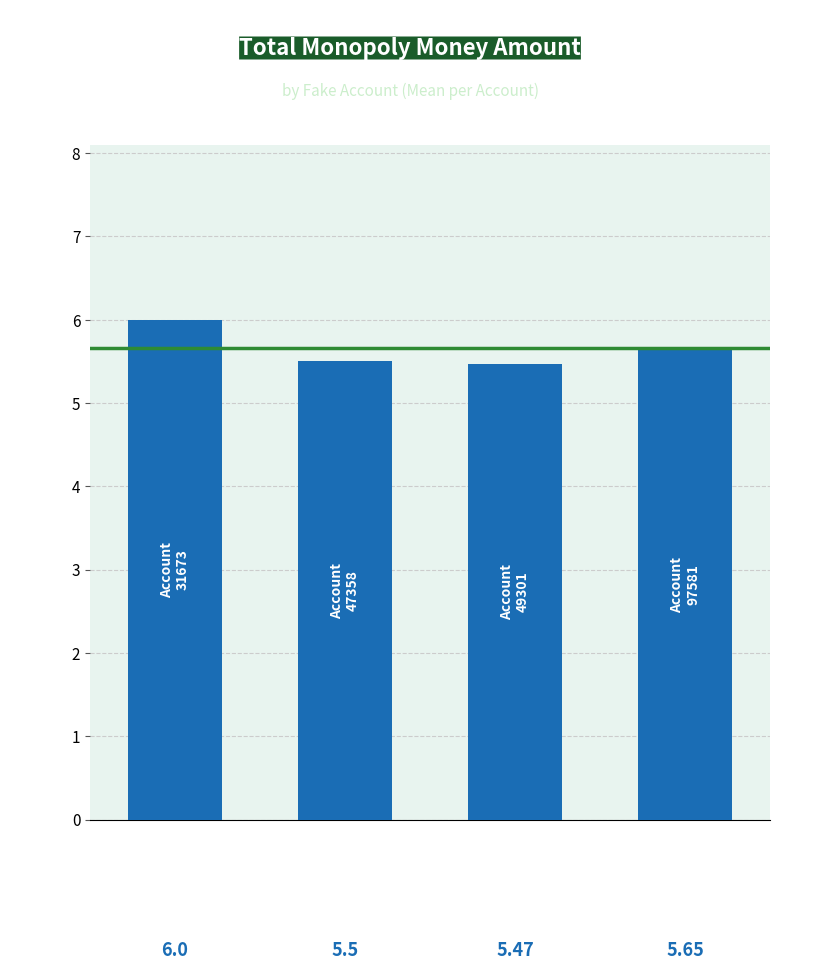

What is the difference between the maximum and minimum values?

0.5